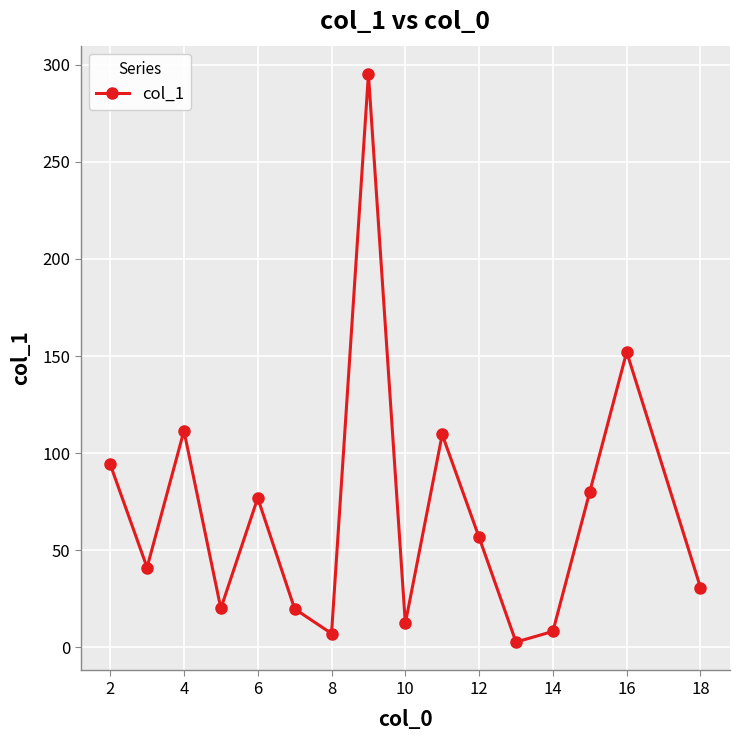

What is the value of the 11th point from the left?

56.6